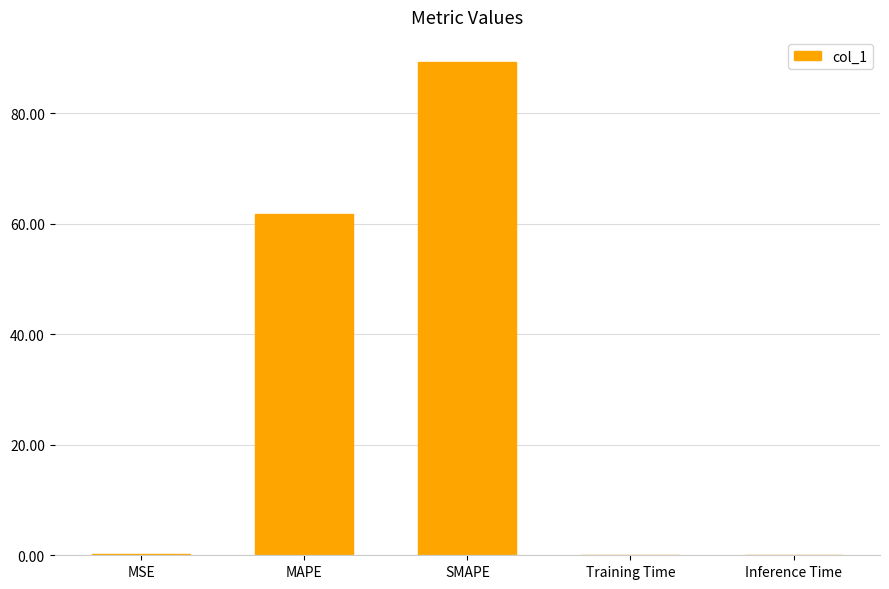

At which label is the value closest to 44?

MAPE